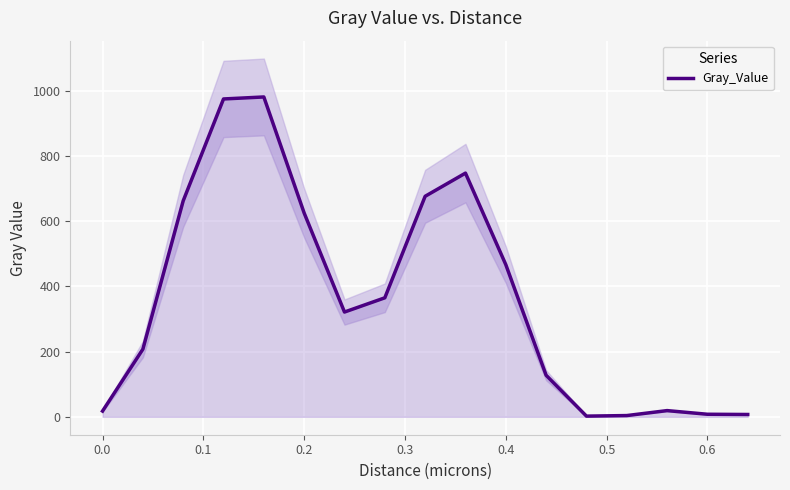

What is the maximum value for Gray_Value?

981.6